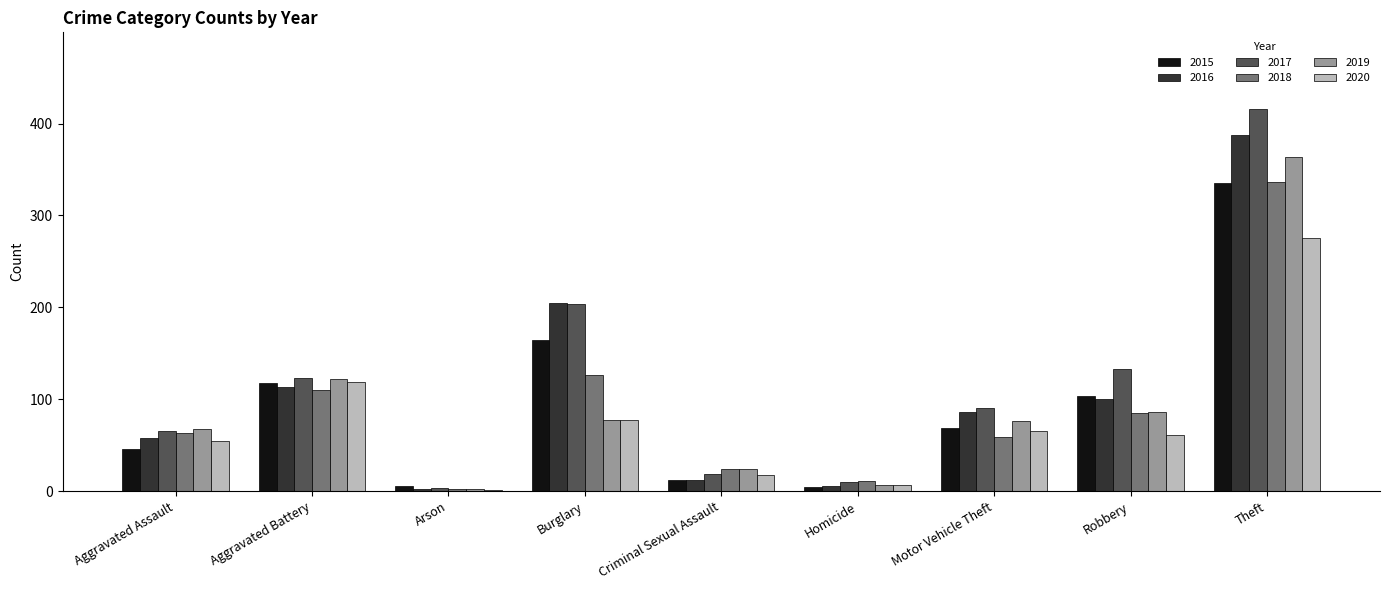

Which series has the largest range (max minus min)?

2017